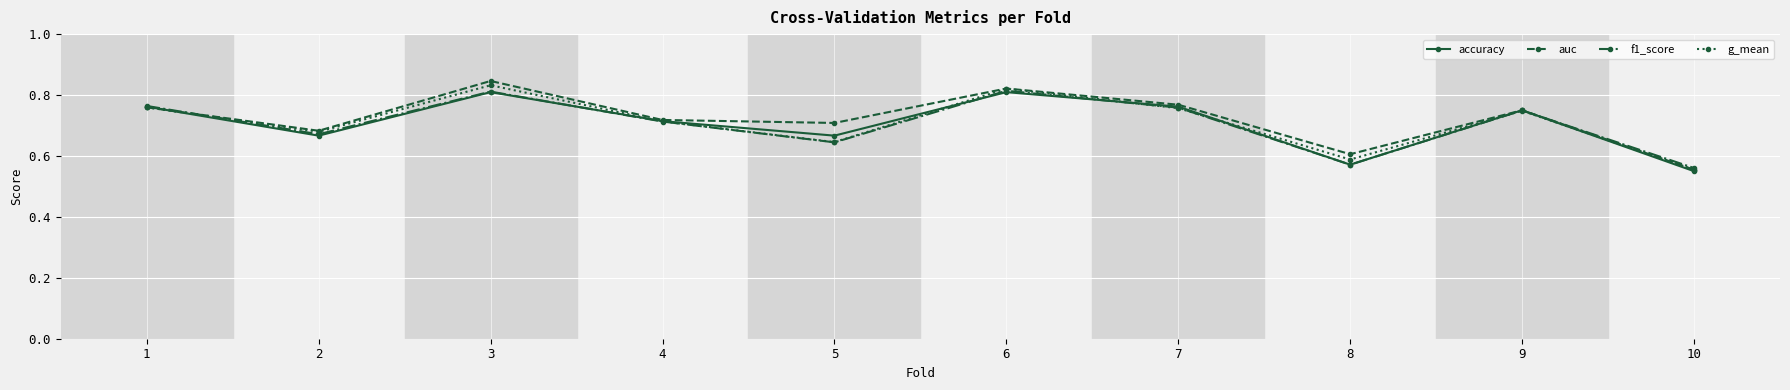

What is the sum of all auc values?

7.2